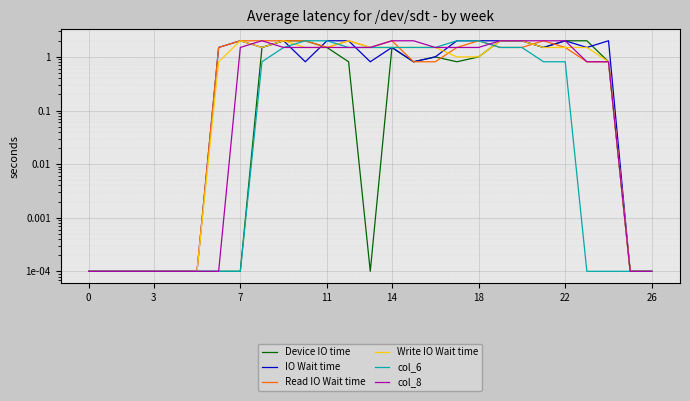

How many lines are shown in the chart?

6